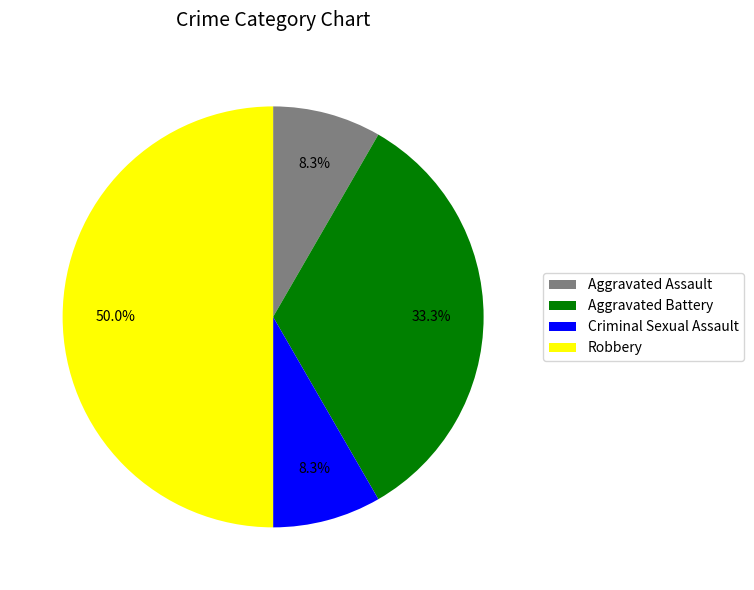

To the nearest percent, what portion does Aggravated Battery represent?

33%